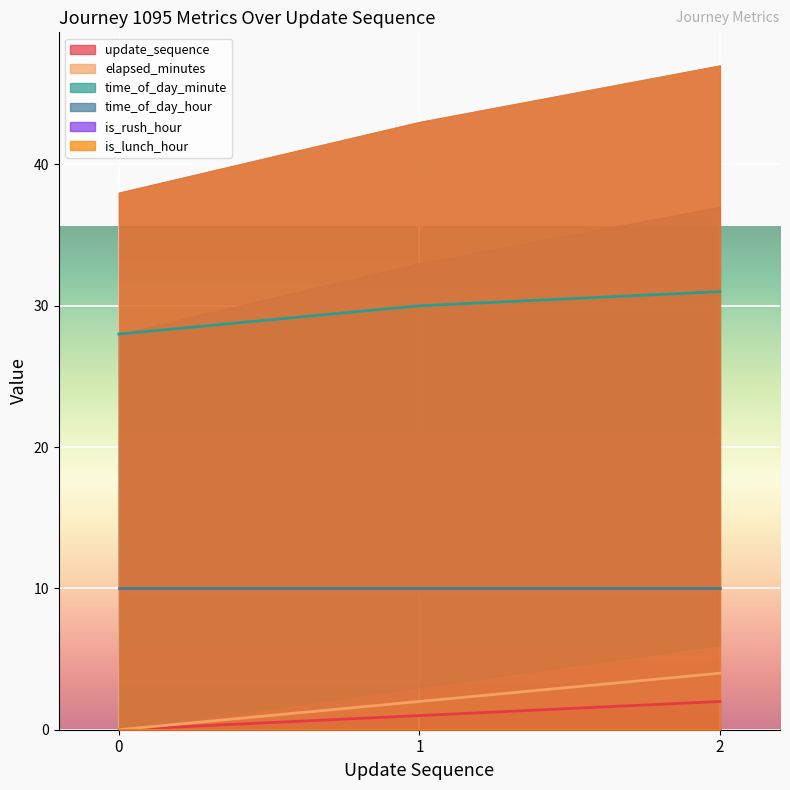

Which series has the largest range (max minus min)?

elapsed_minutes